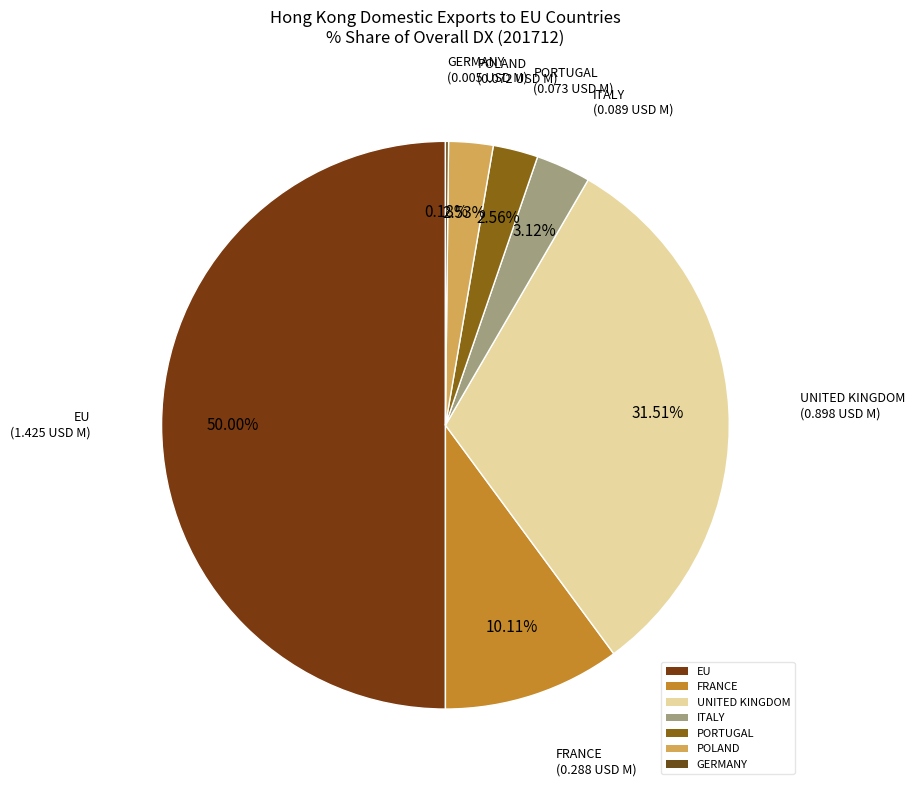

Does POLAND account for over 50% of the chart?

No